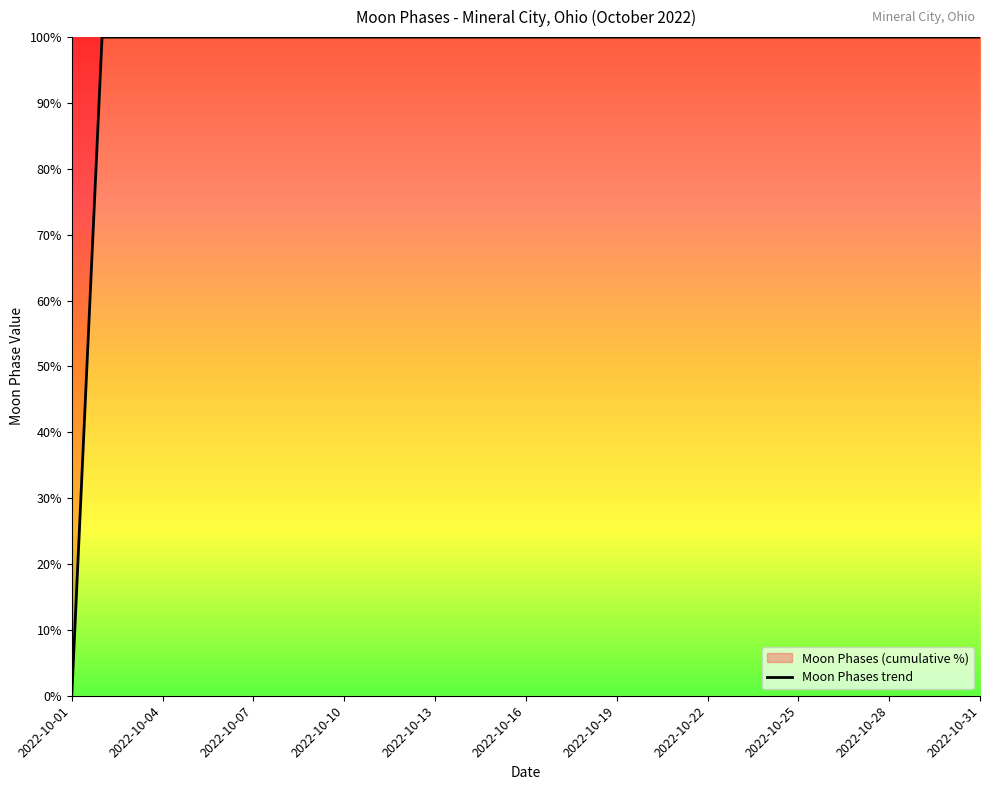

How many lines are shown in the chart?

1